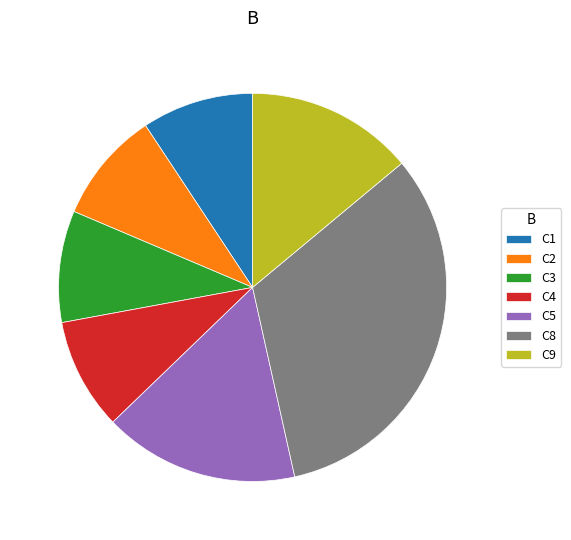

The C1 slice represents 3% of the pie. True or false?

False